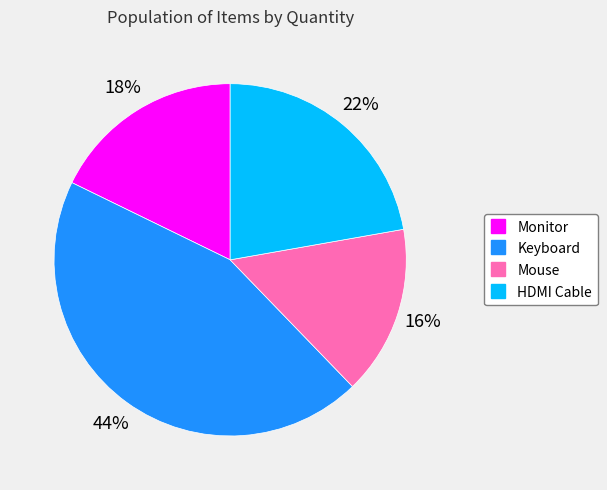

Is the sum of Monitor and HDMI Cable greater than half?

No